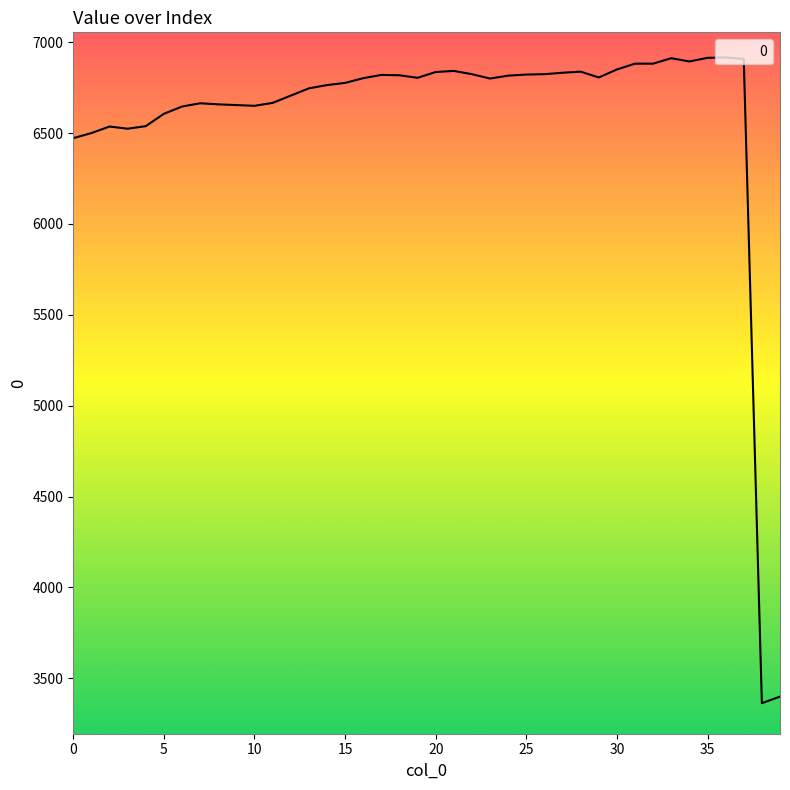

What is the minimum value shown in the chart?

3363